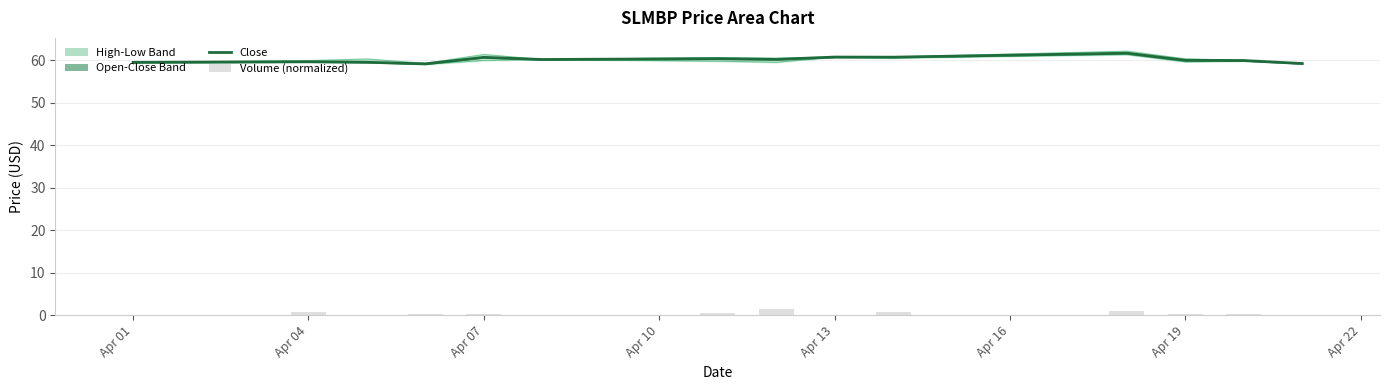

What is the approximate value of low at Apr 19?

59.6